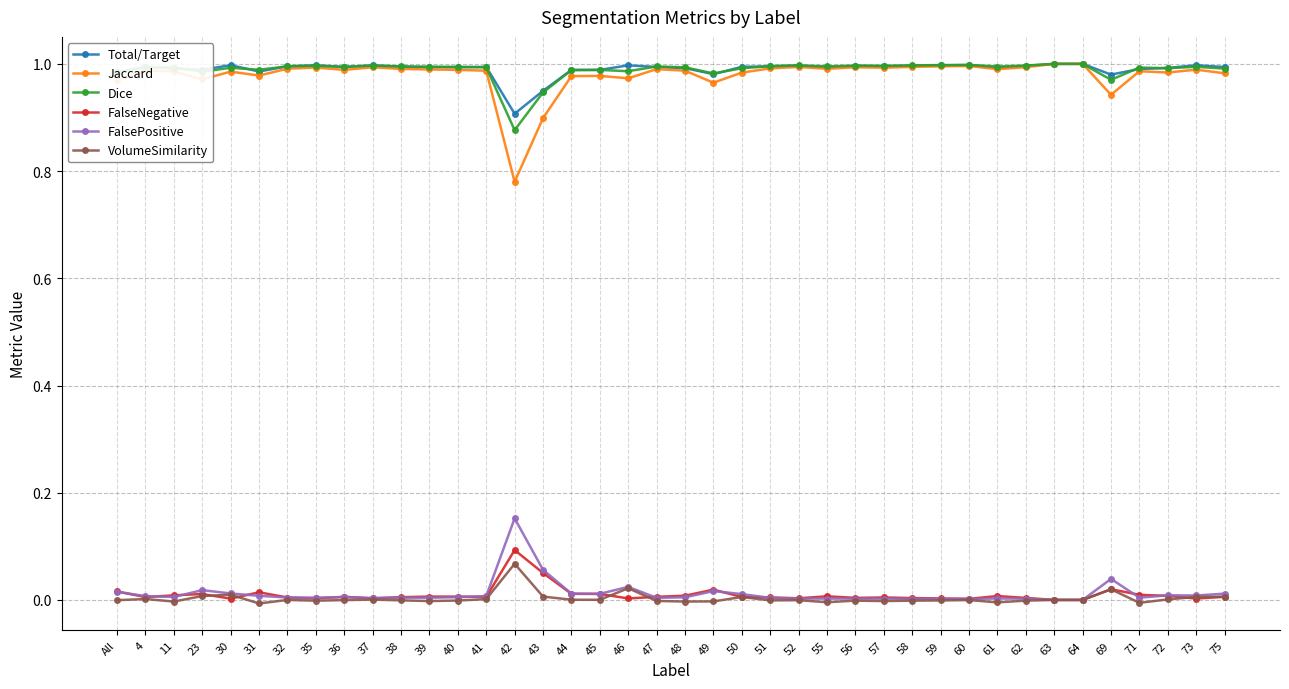

The value of Dice at 56 is 1.8. True or false?

False